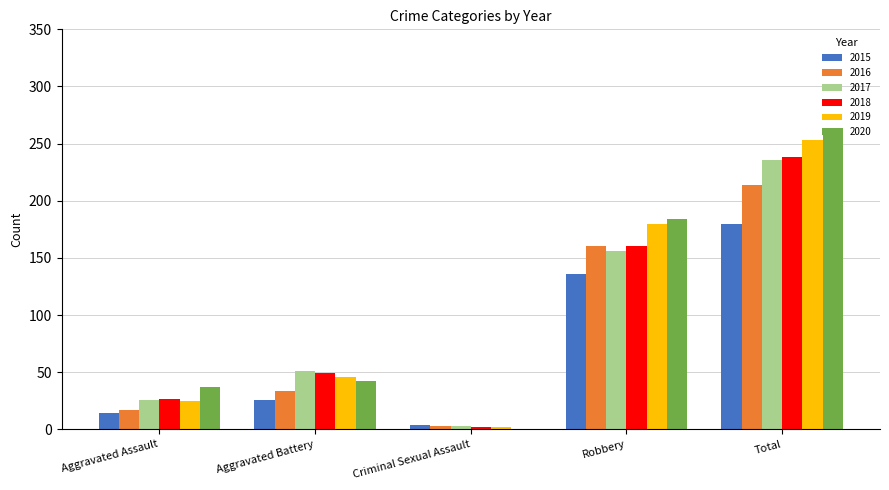

How many groups of bars are there?

5